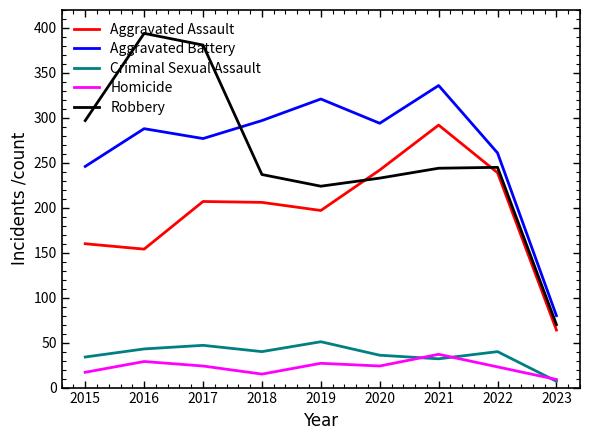

True or false: Homicide has more than 0 points higher than both neighbors.

True